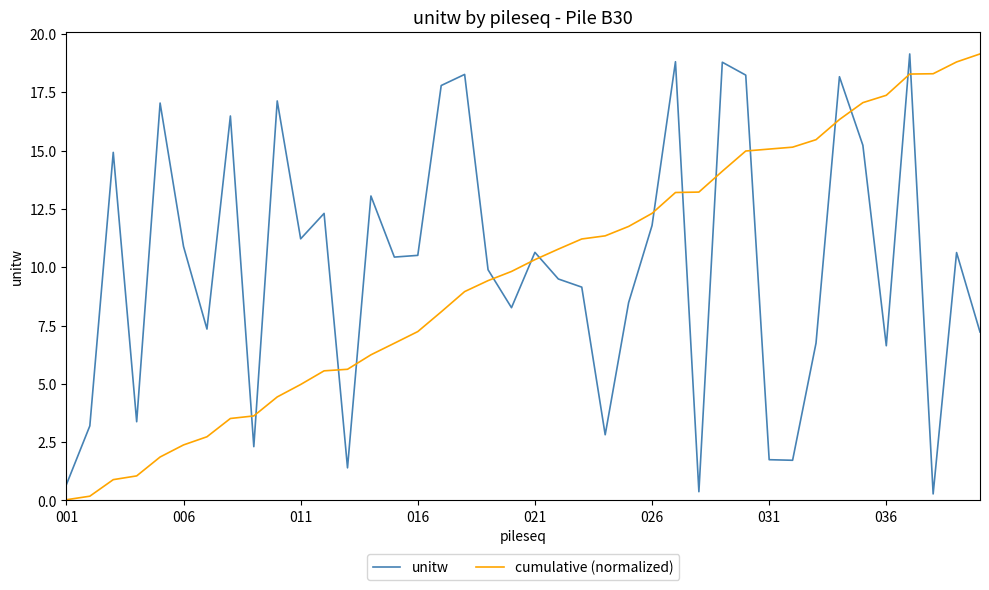

Count the number of categories in the chart.

40